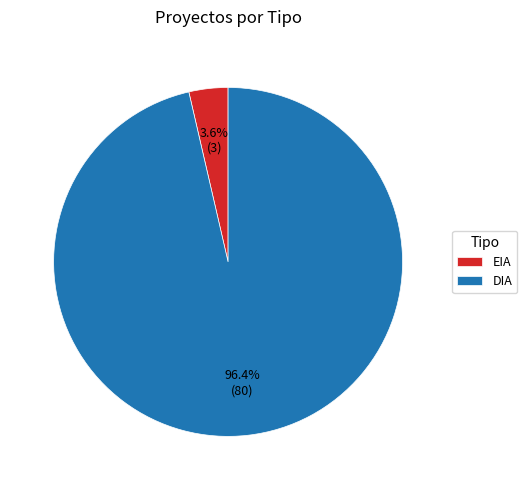

Which category has the smallest portion of the pie?

EIA